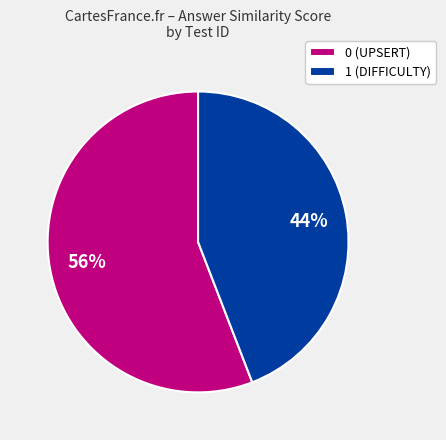

Is there a majority slice in this chart?

Yes